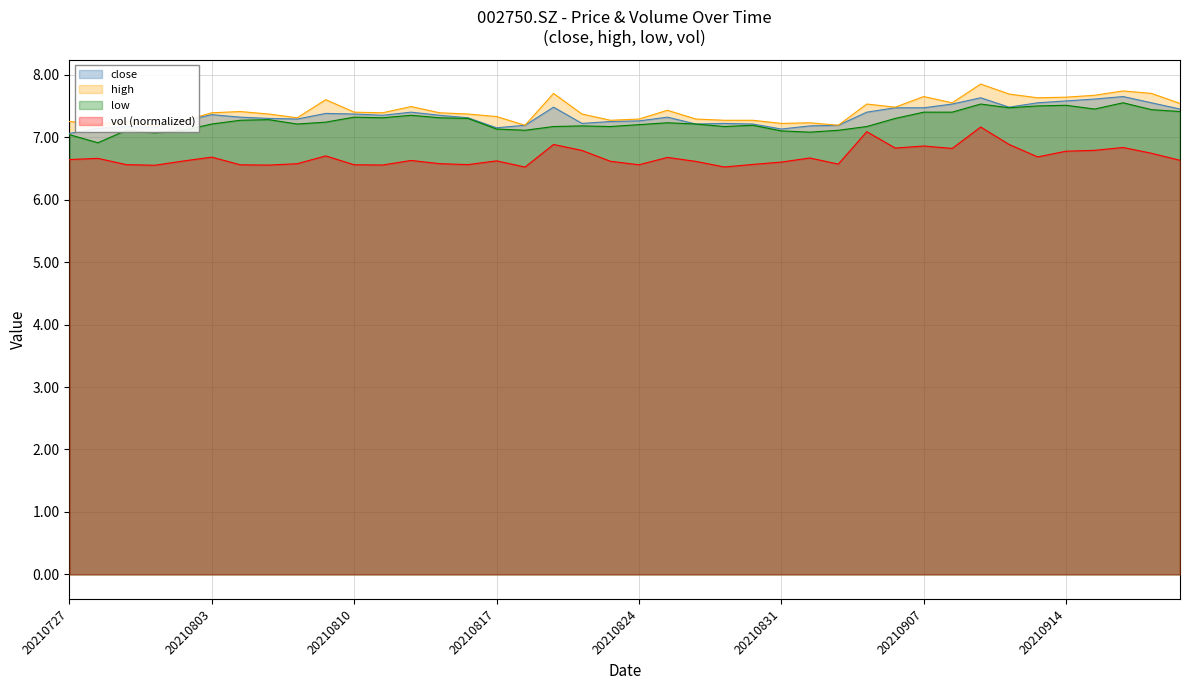

How many interior local peaks does the vol series have?

12